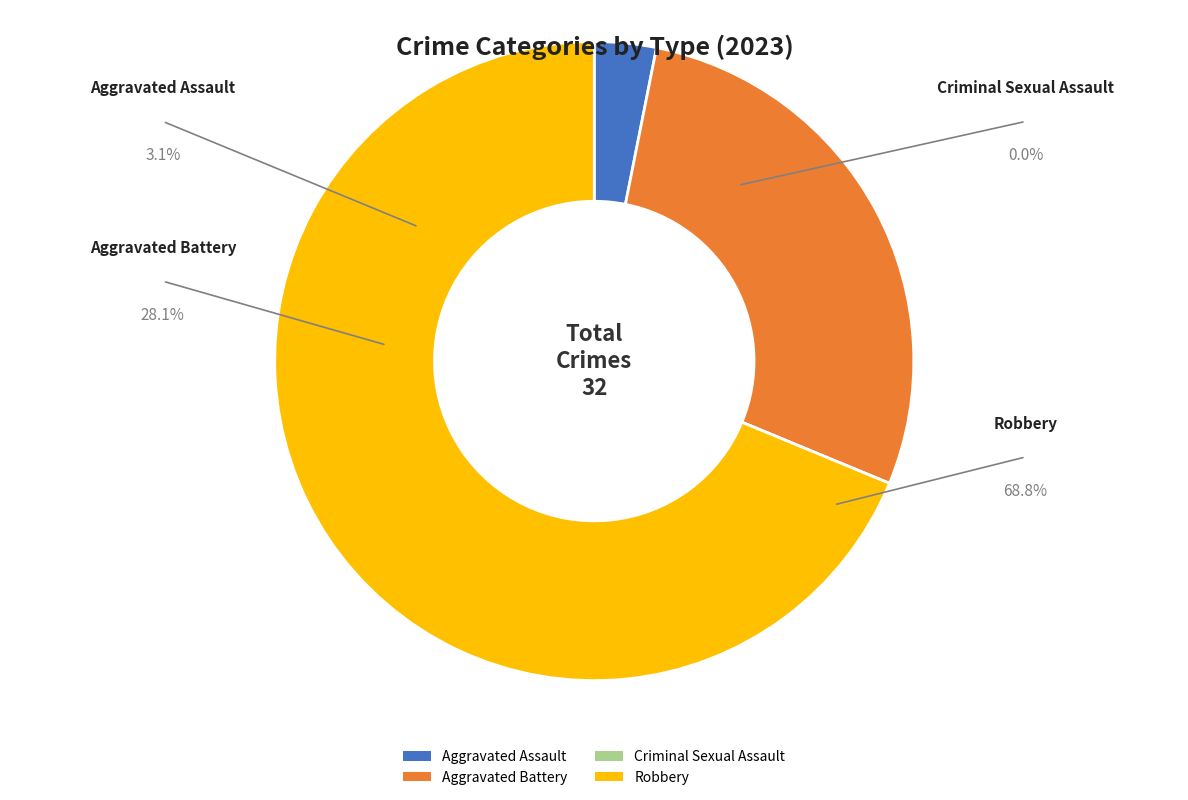

Which has a higher value, Aggravated Battery or Aggravated Assault?

Aggravated Battery